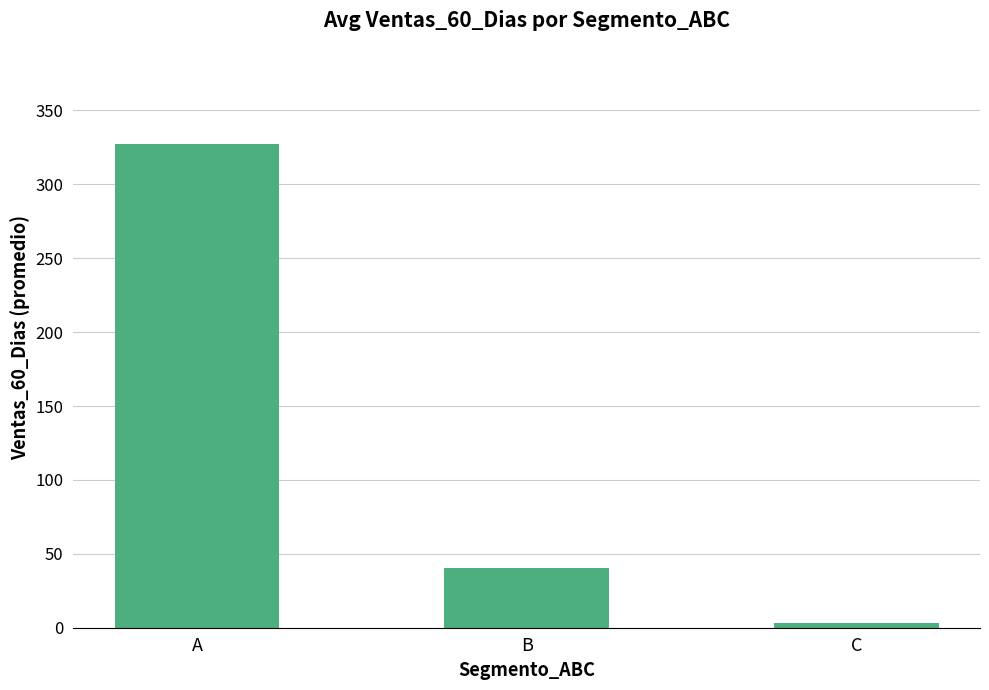

Count the values in the range 3 to 327.

3